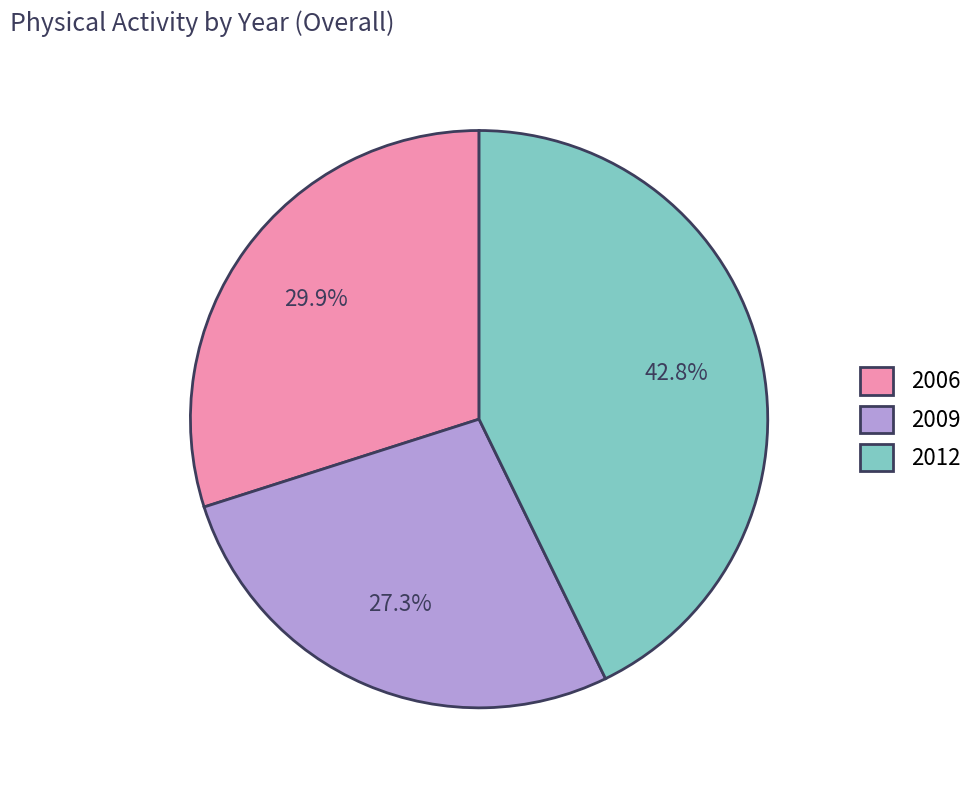

What percentage do 2012 and 2006 together represent?

72.7%